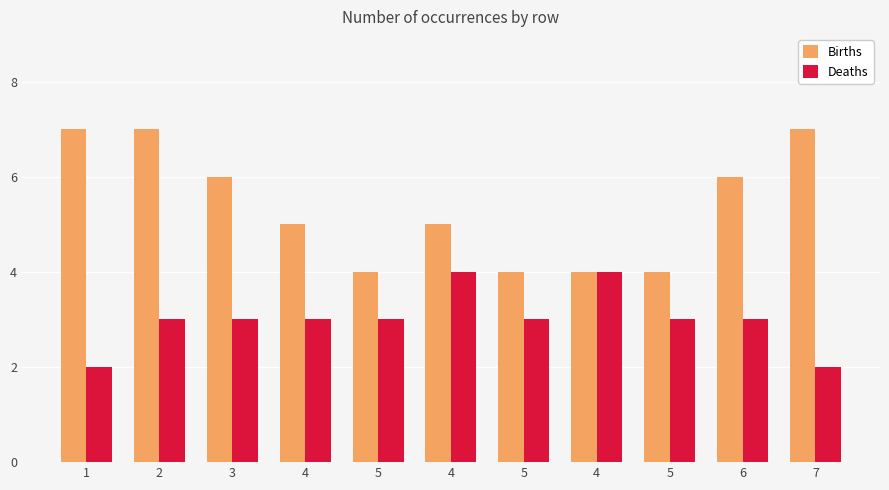

How many series are shown in this chart?

2